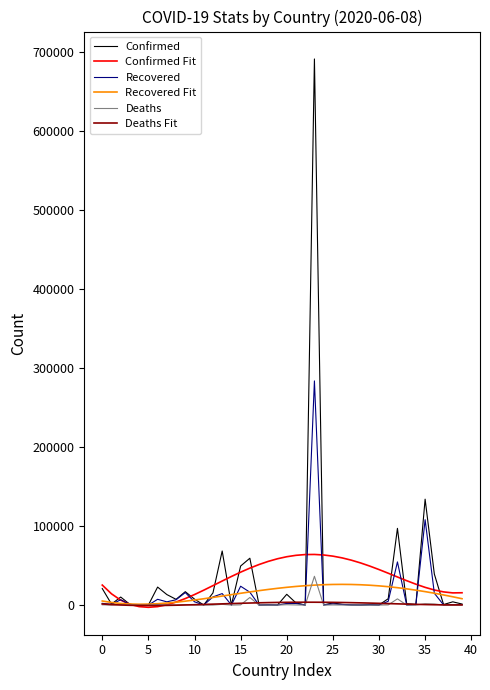

What is the lowest value of the Confirmed Fit series?

-2829.8